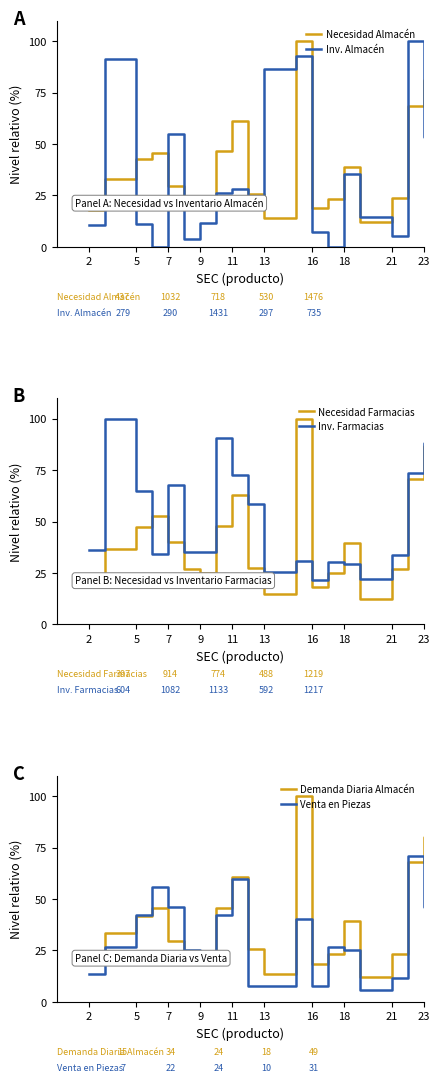

What is the label of the 19th point from the left?

23